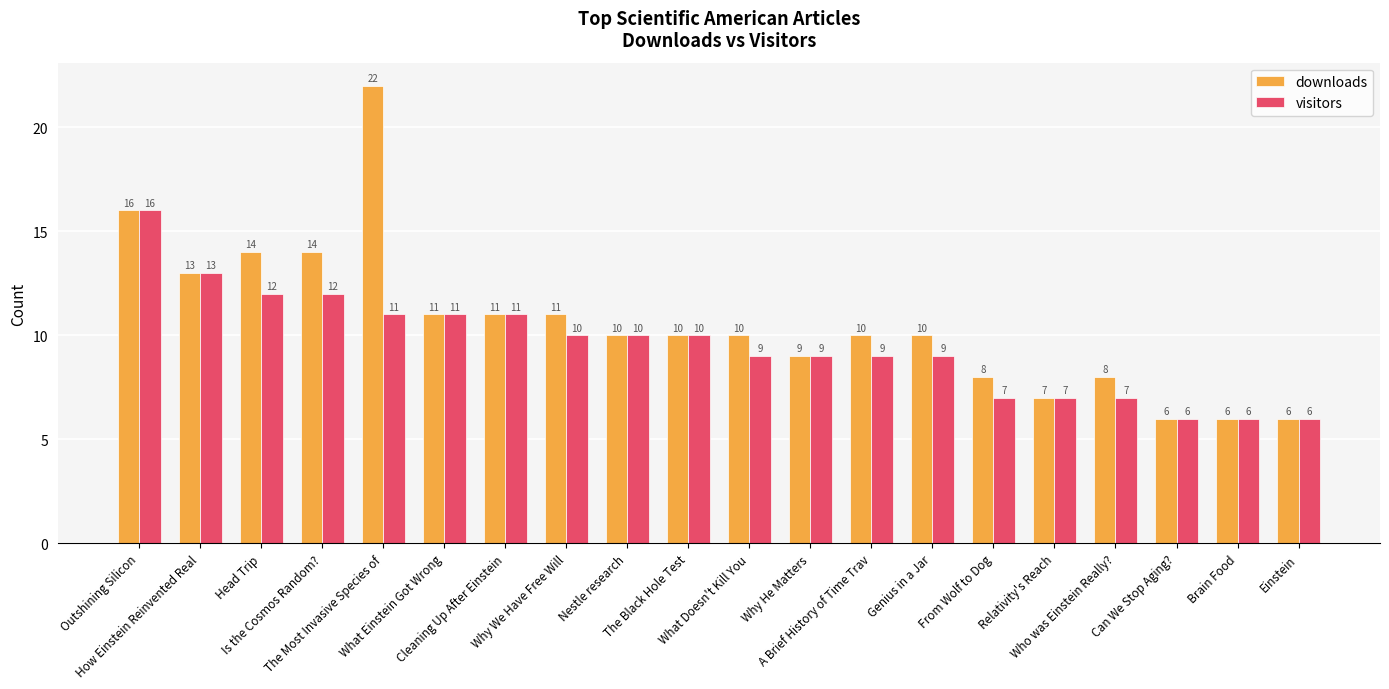

How many series are shown in this chart?

2